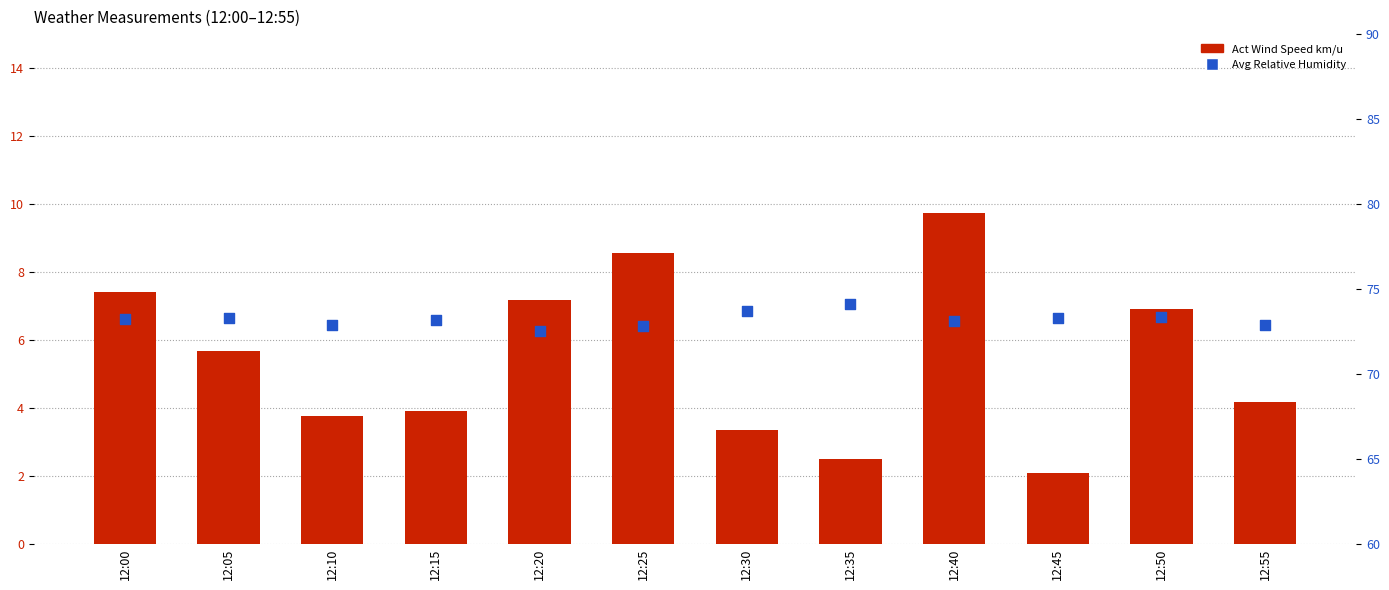

At how many categories does at least one series exceed 44?

12